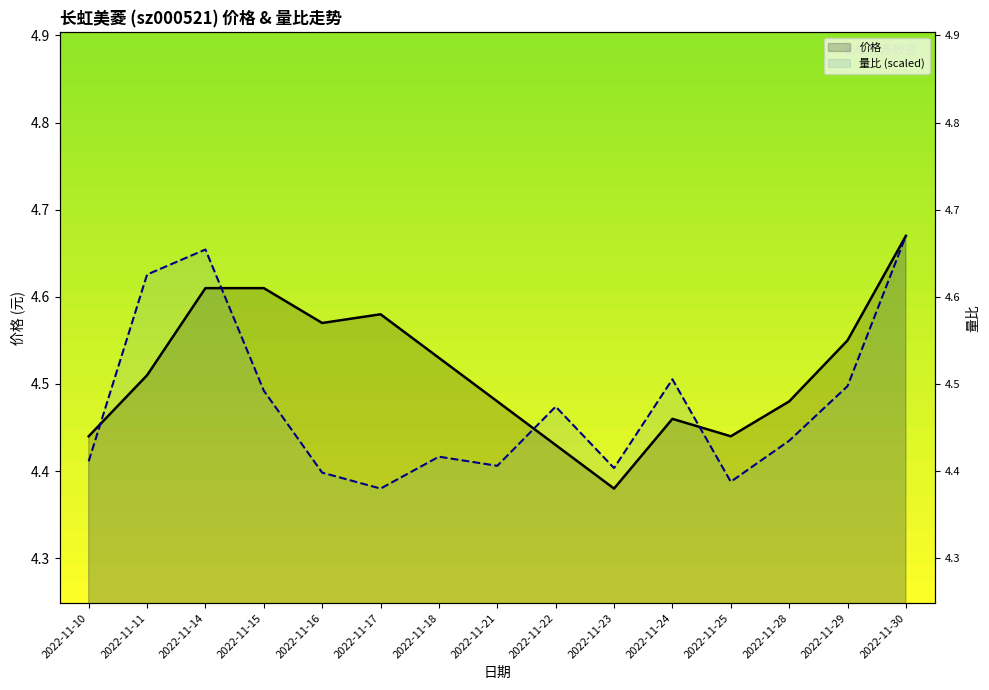

Reading left to right, list all the values displayed in this chart.

价格: 4.4	4.5	4.6	4.6	4.6	4.6	4.5	4.5	4.4	4.4	4.5	4.4	4.5	4.5	4.7
量比 (scaled): 4.4	4.6	4.7	4.5	4.4	4.4	4.4	4.4	4.5	4.4	4.5	4.4	4.4	4.5	4.7